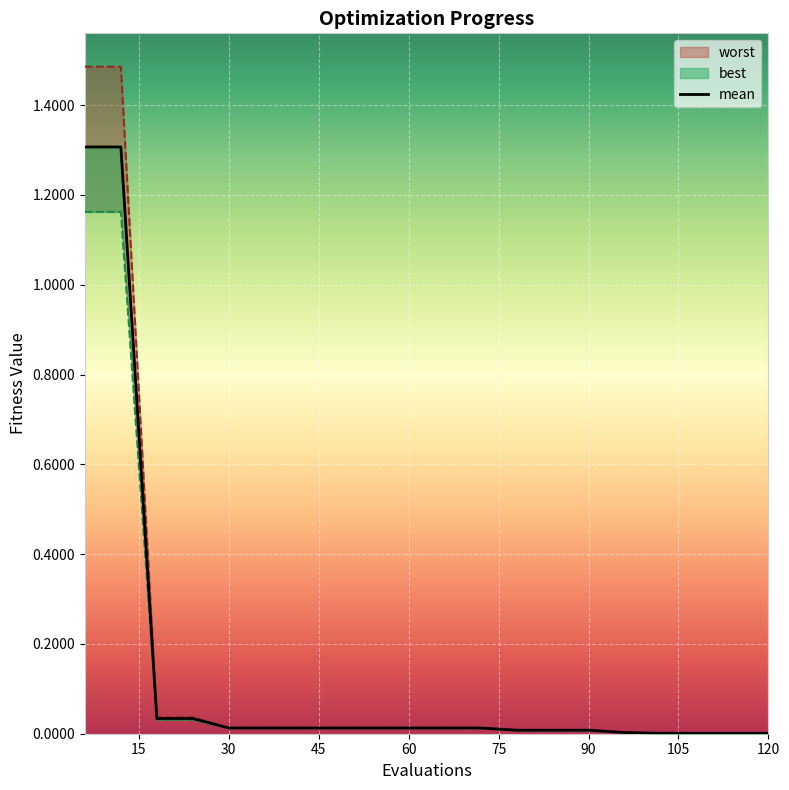

True or false: mean has more than 2 interior local peaks.

False